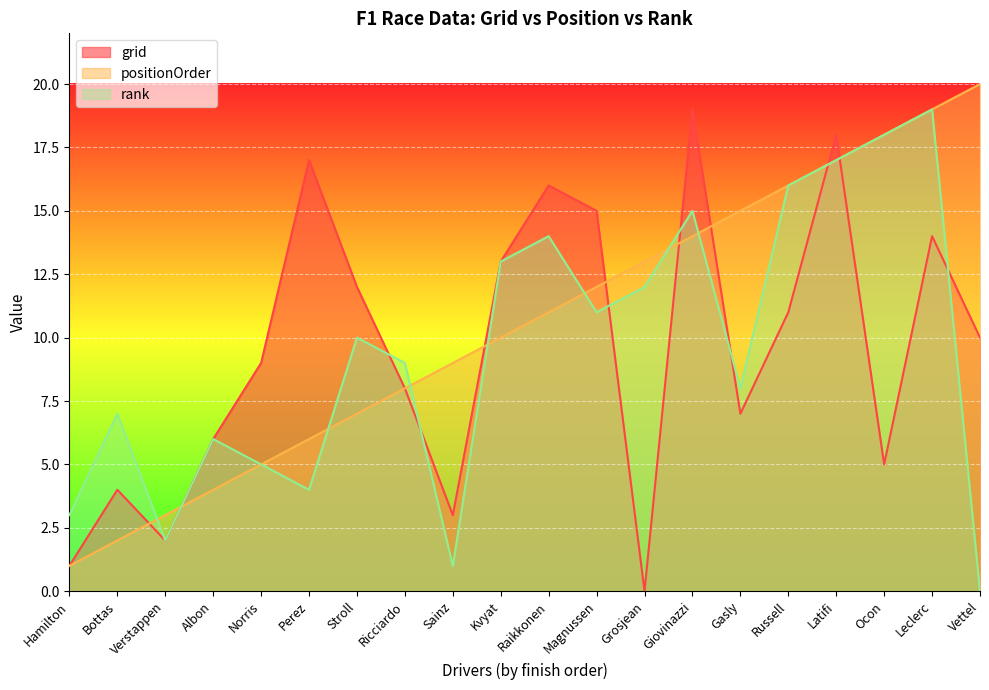

Is it true that rank equals 12 at Ocon?

False